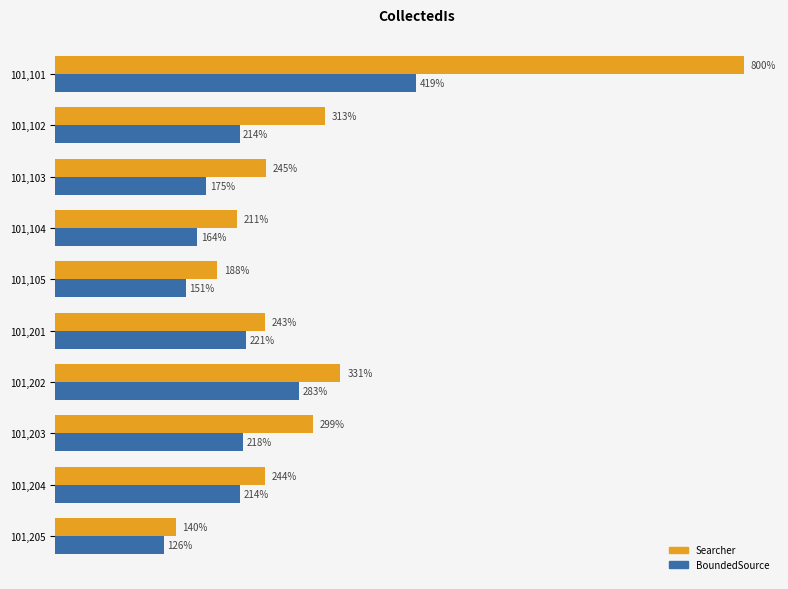

Which series has the widest spread of values?

Searcher